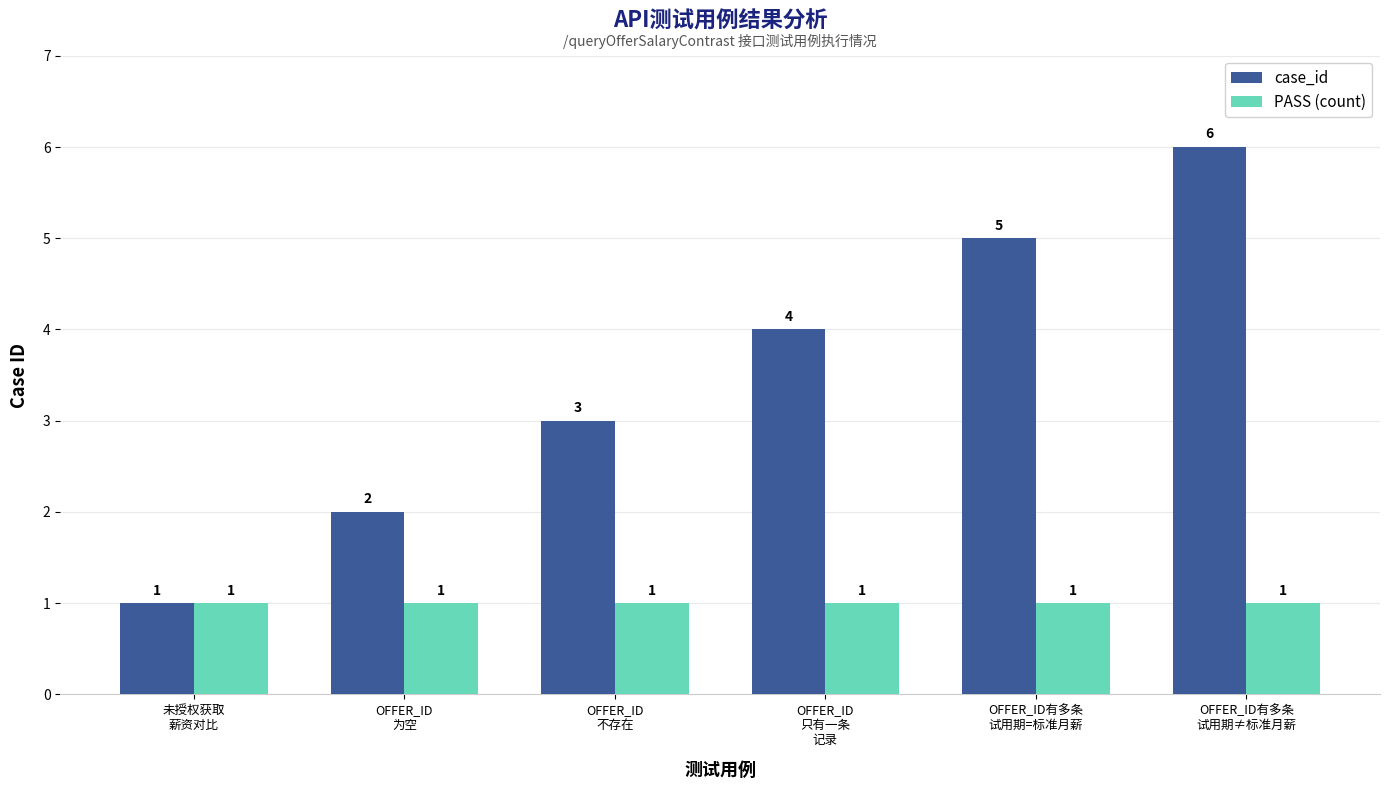

What is the difference between the maximum and minimum values in the case_id series?

5